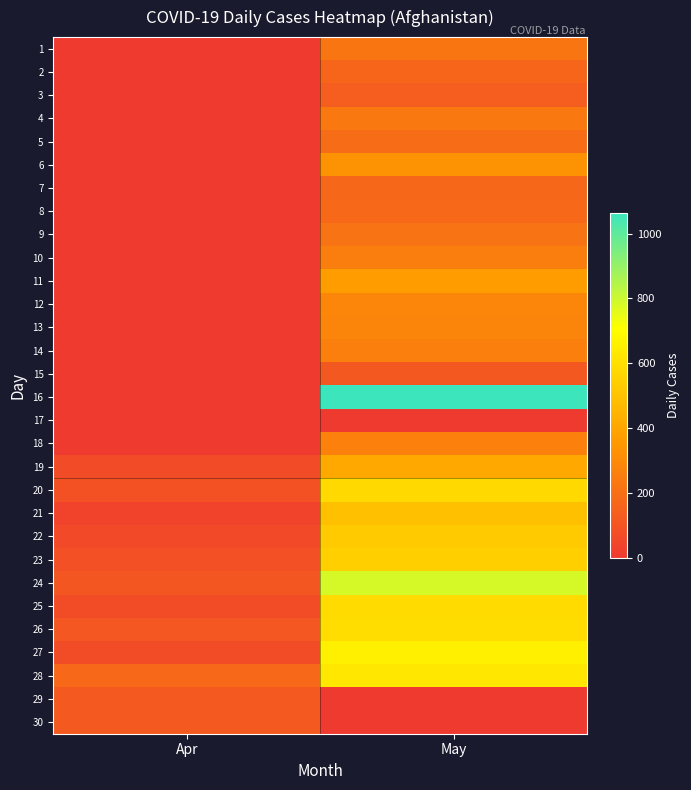

Reading right to left, what are all the values shown in this chart?

1: May=222	Apr=0
2: May=164	Apr=0
3: May=134	Apr=0
4: May=235	Apr=0
5: May=190	Apr=0
6: May=330	Apr=0
7: May=168	Apr=0
8: May=171	Apr=0
9: May=215	Apr=0
10: May=255	Apr=0
11: May=369	Apr=0
12: May=285	Apr=0
13: May=280	Apr=0
14: May=259	Apr=0
15: May=113	Apr=0
16: May=1063	Apr=0
17: May=0	Apr=0
18: May=262	Apr=0
19: May=408	Apr=63
20: May=581	Apr=88
21: May=492	Apr=35
22: May=531	Apr=61
23: May=540	Apr=84
24: May=782	Apr=105
25: May=584	Apr=70
26: May=591	Apr=112
27: May=658	Apr=68
28: May=625	Apr=172
29: May=0	Apr=124
30: May=0	Apr=122